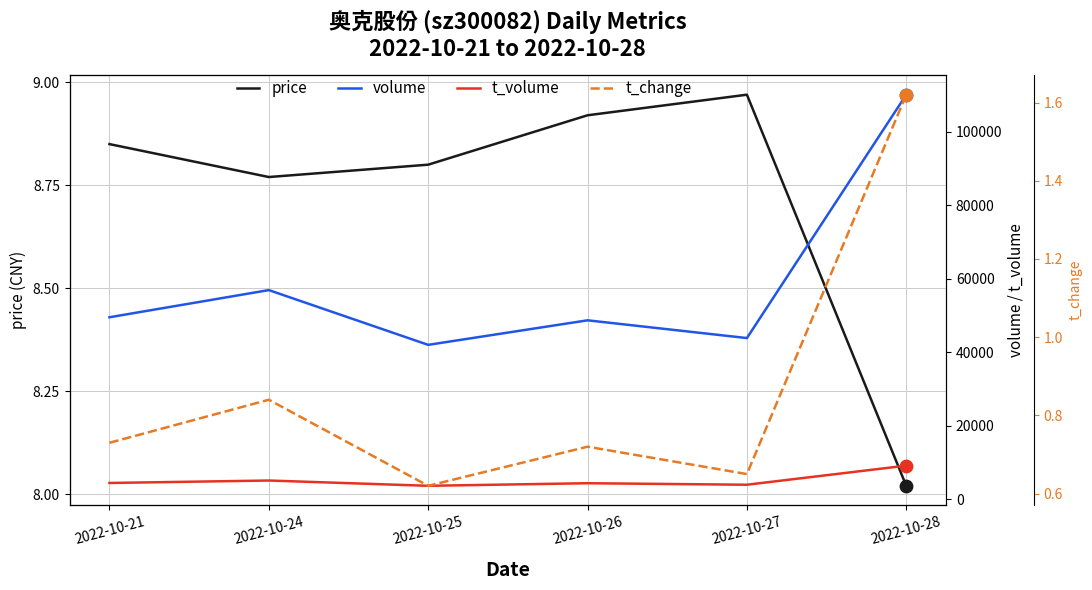

Which series contains the lowest Y value?

t_change